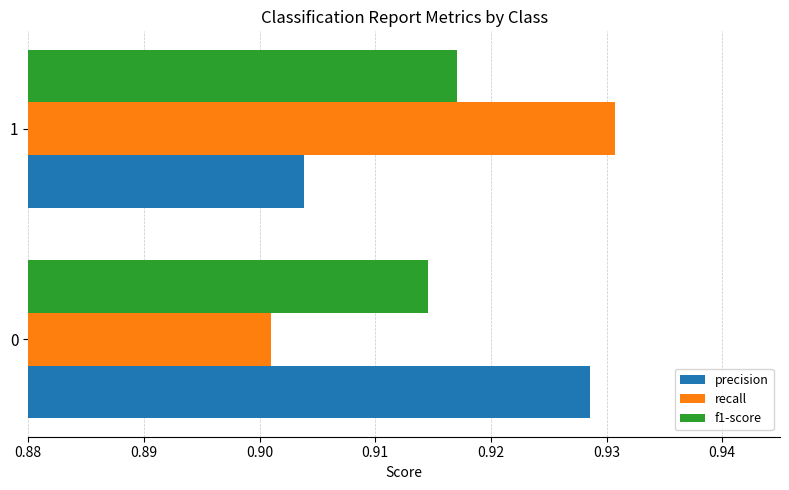

What are all the series names shown in the legend?

precision, recall, f1-score